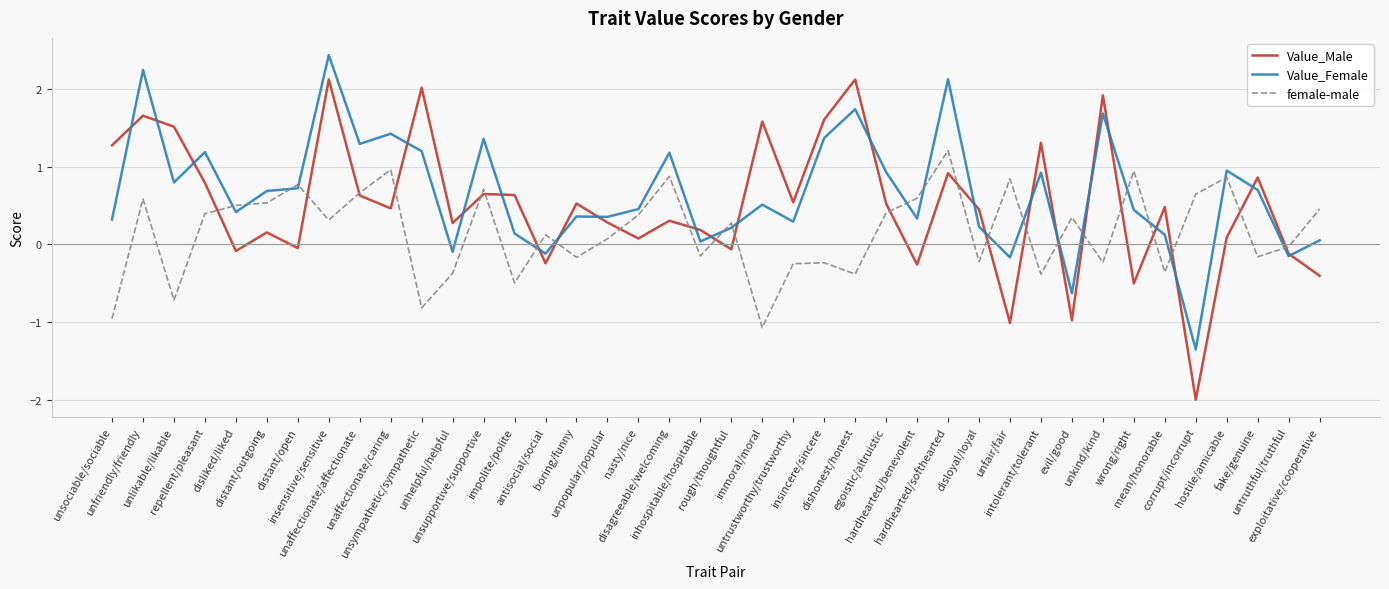

Rank the series by their average value, from highest to lowest.

Value_Female, Value_Male, female-male